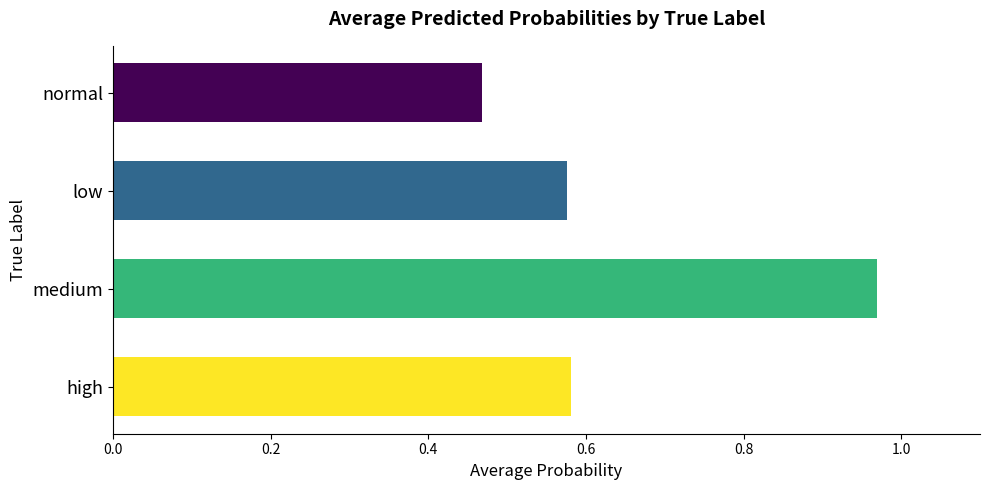

Where is the data nearest to the value 0?

normal